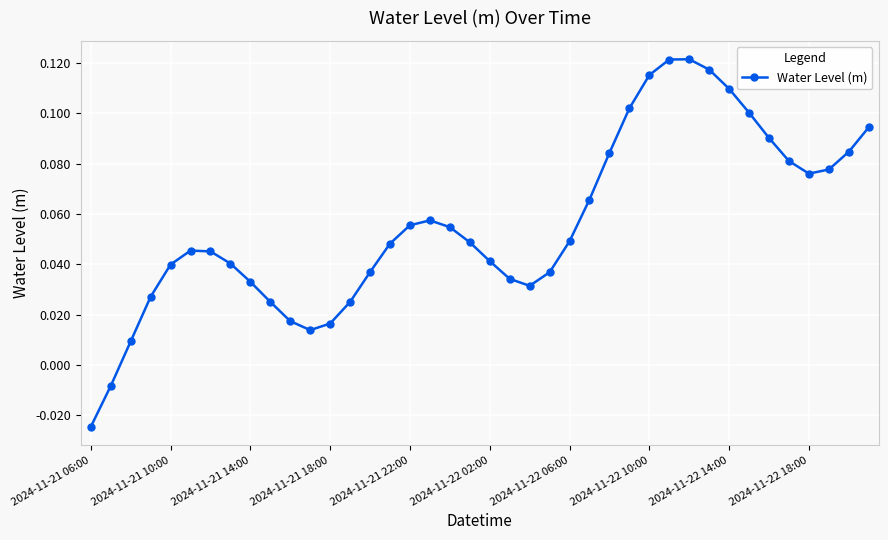

True or false: there are more than 0 points higher than both neighbors.

True